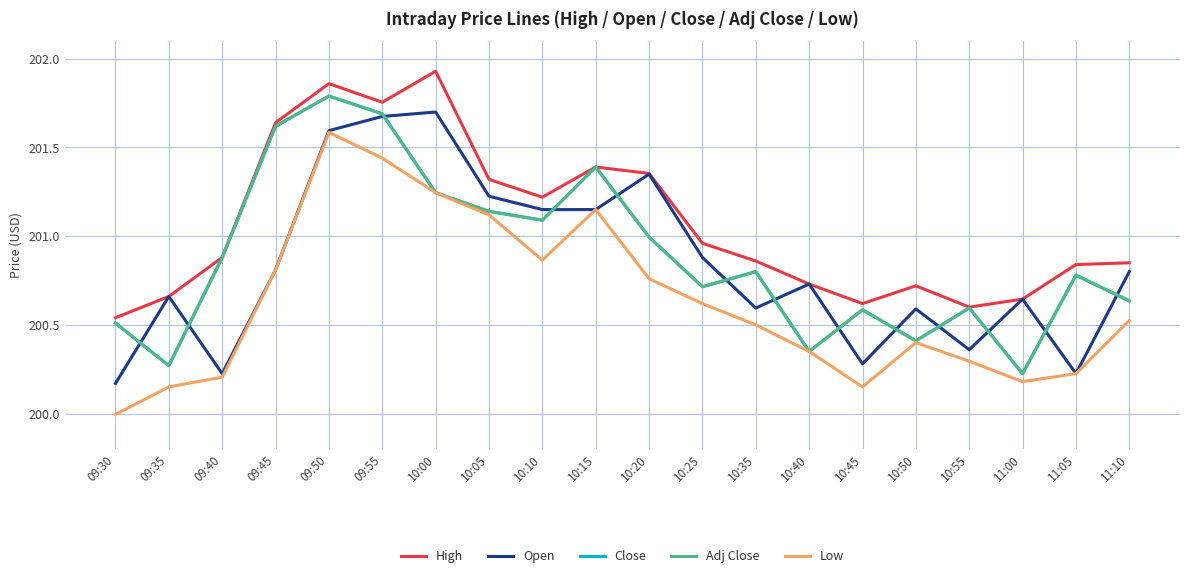

What is the minimum value for Adj Close?

200.2